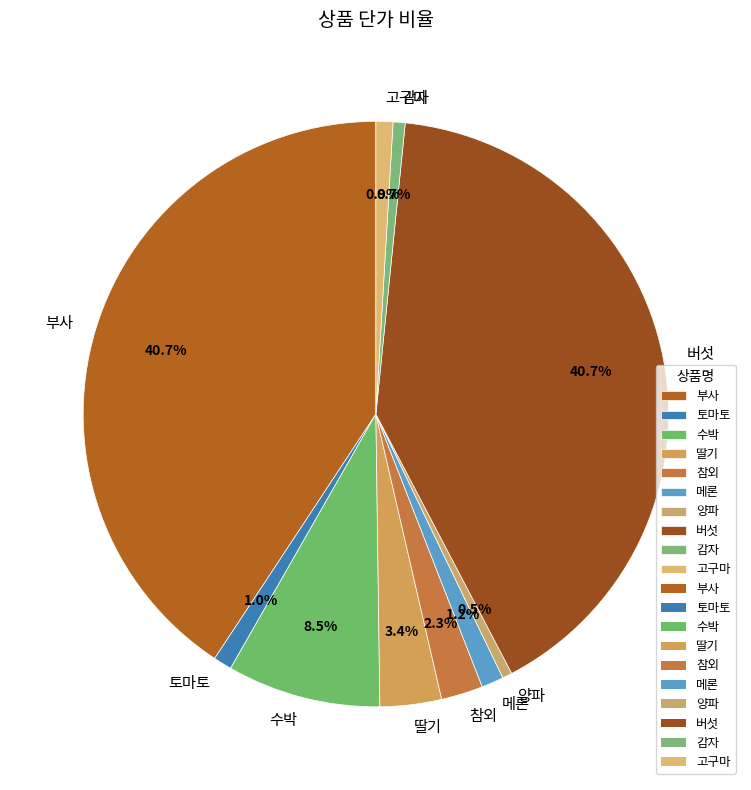

To the nearest percent, what is the difference between the 참외 and 감자 slice percentages?

2%